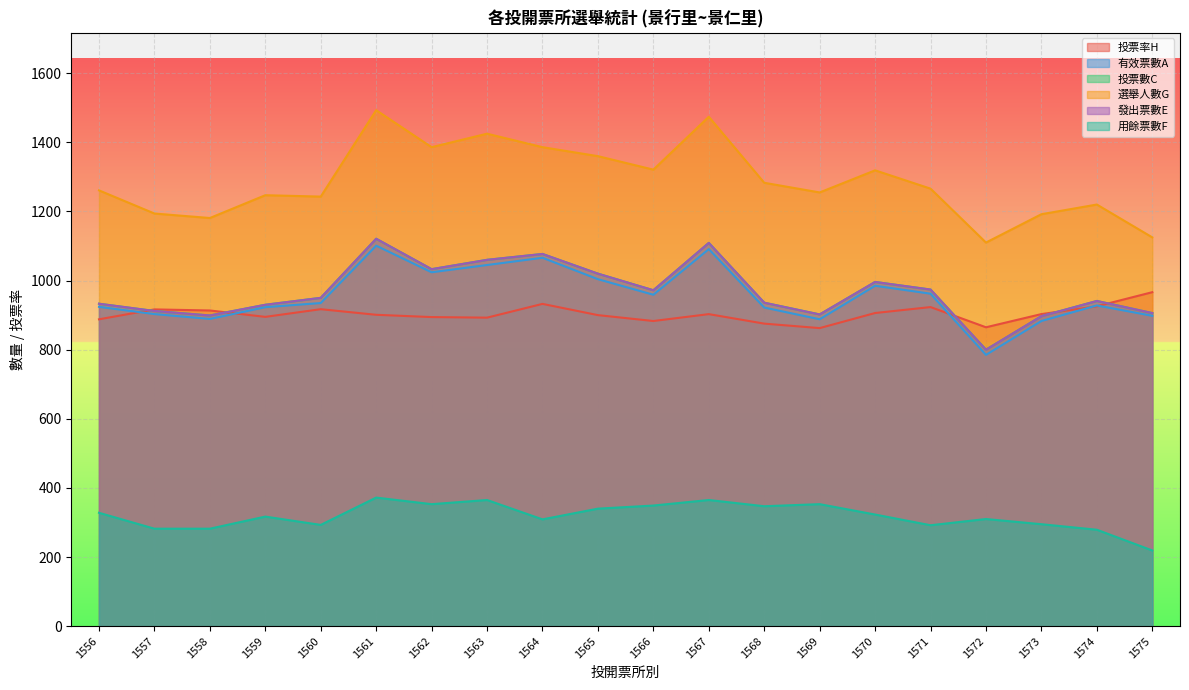

What is the minimum value for 用餘票數F?

219.0